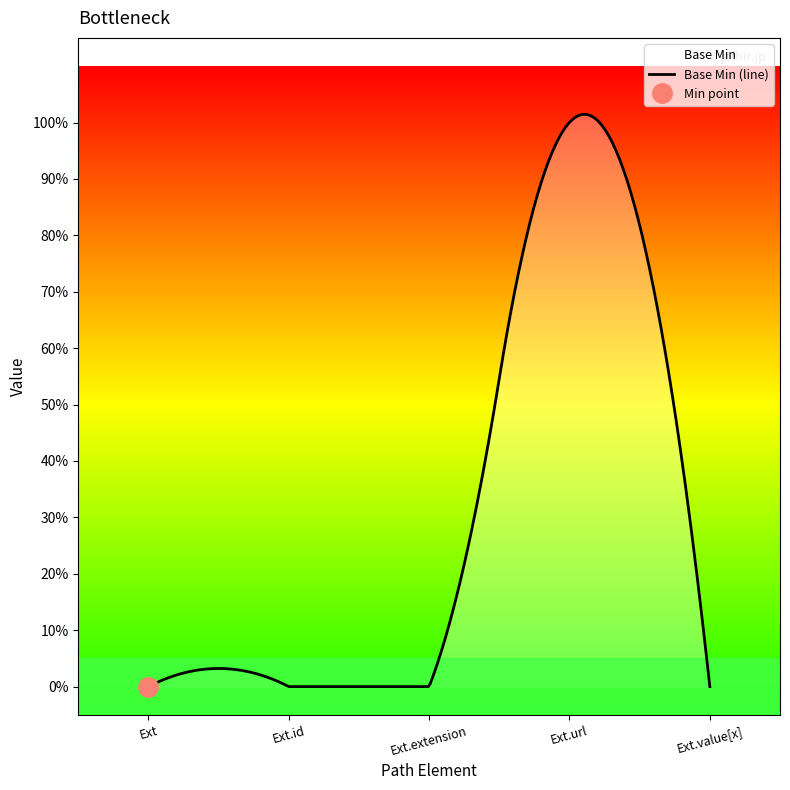

How many values are above zero?

1